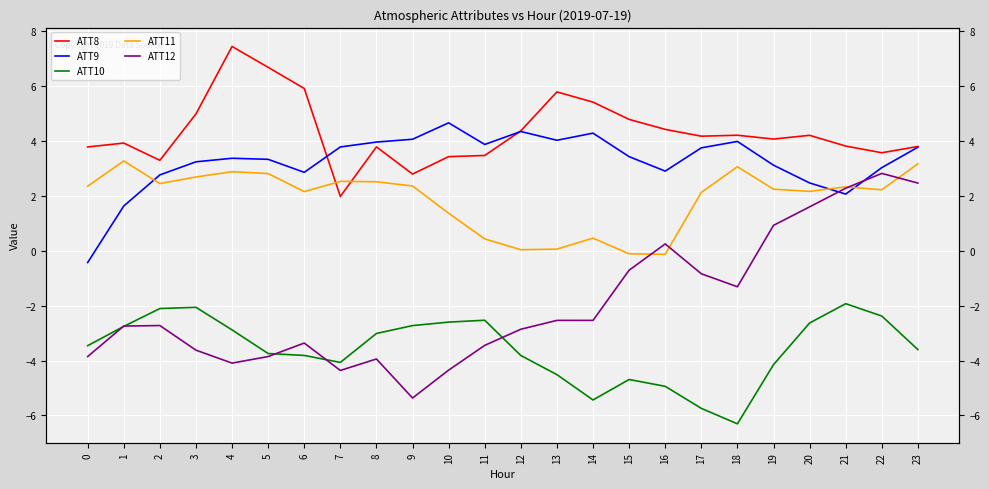

True or false: ATT10 and ATT9 intersect in this chart.

False